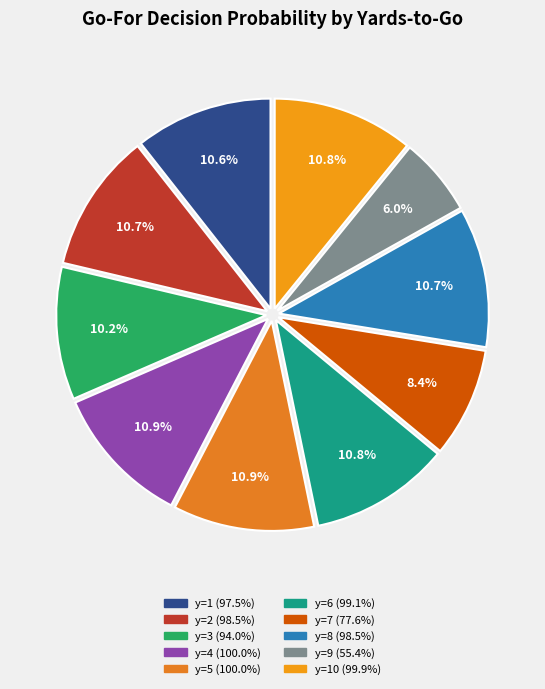

How many slices are in this pie chart?

10